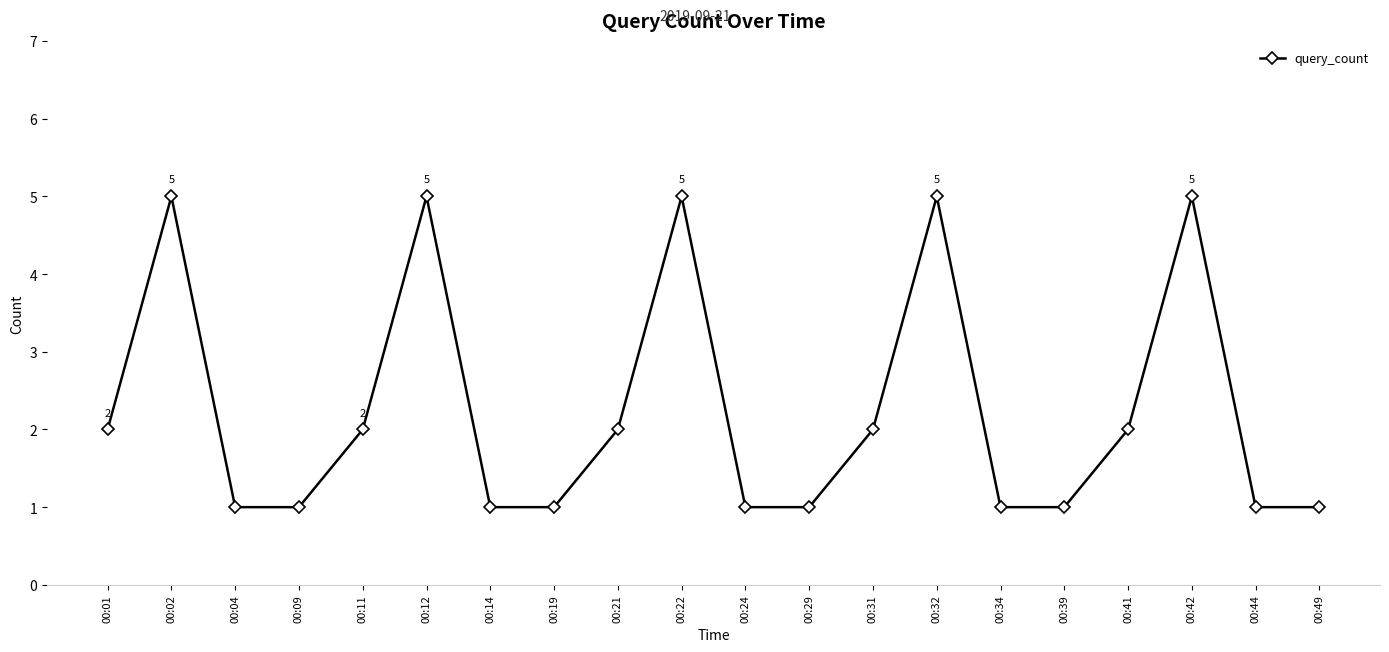

Reading left to right, what are all the values shown in this chart?

2	5	1	1	2	5	1	1	2	5	1	1	2	5	1	1	2	5	1	1